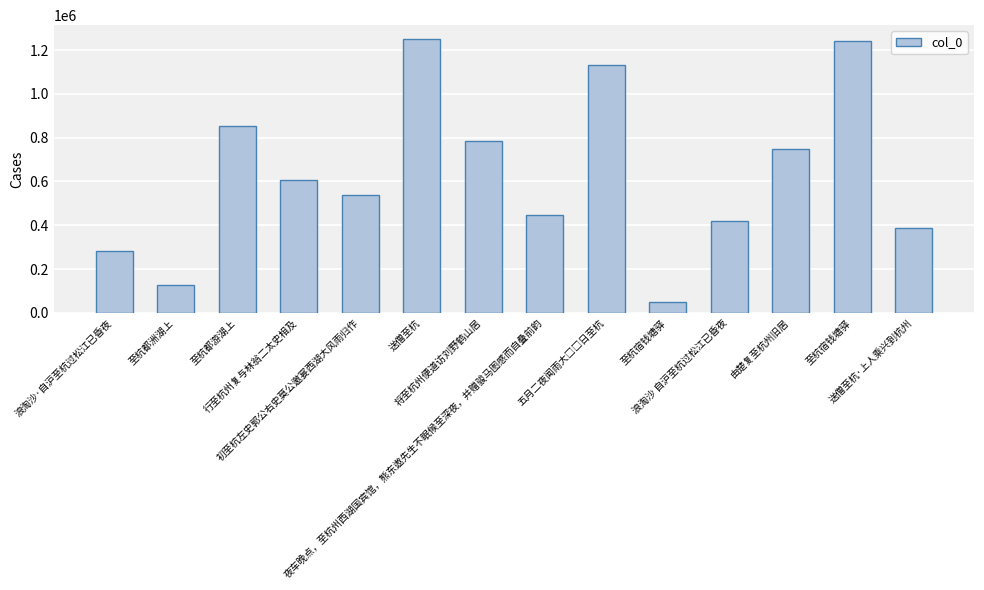

What is the label of the 1st bar from the right?

送僧至杭·上人乘兴到杭州